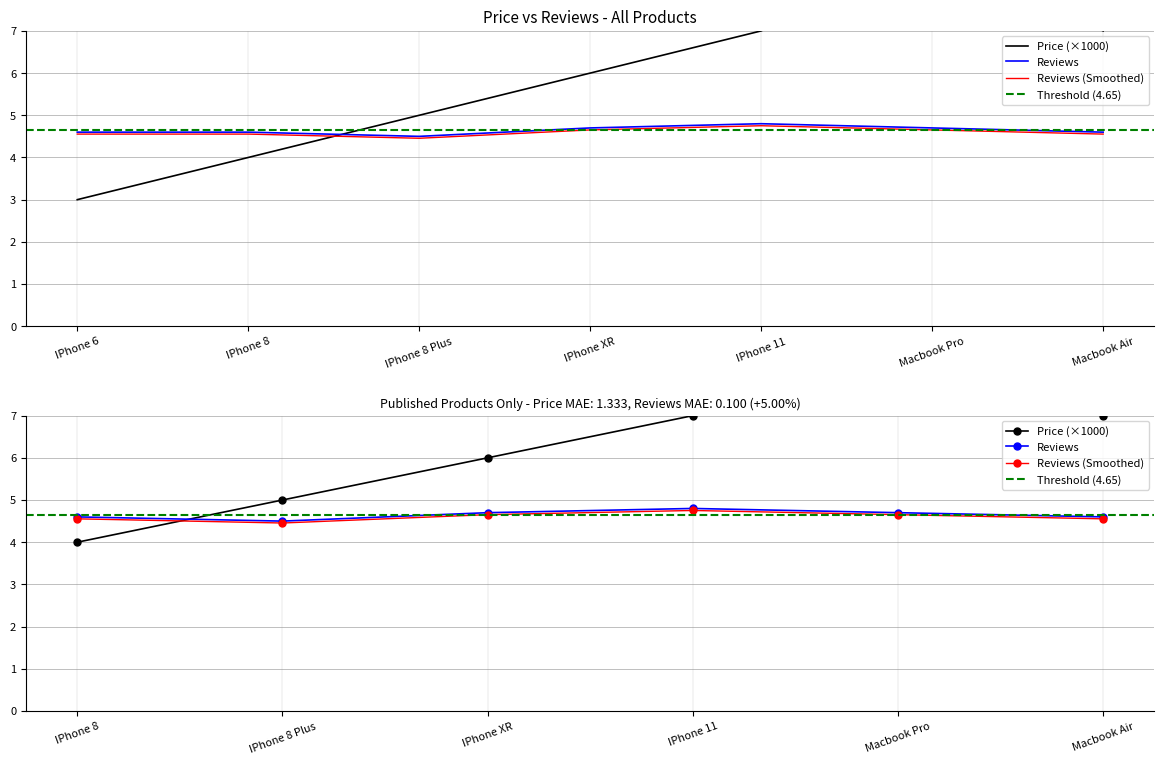

What is the label of the 6th point from the right?

IPhone 8